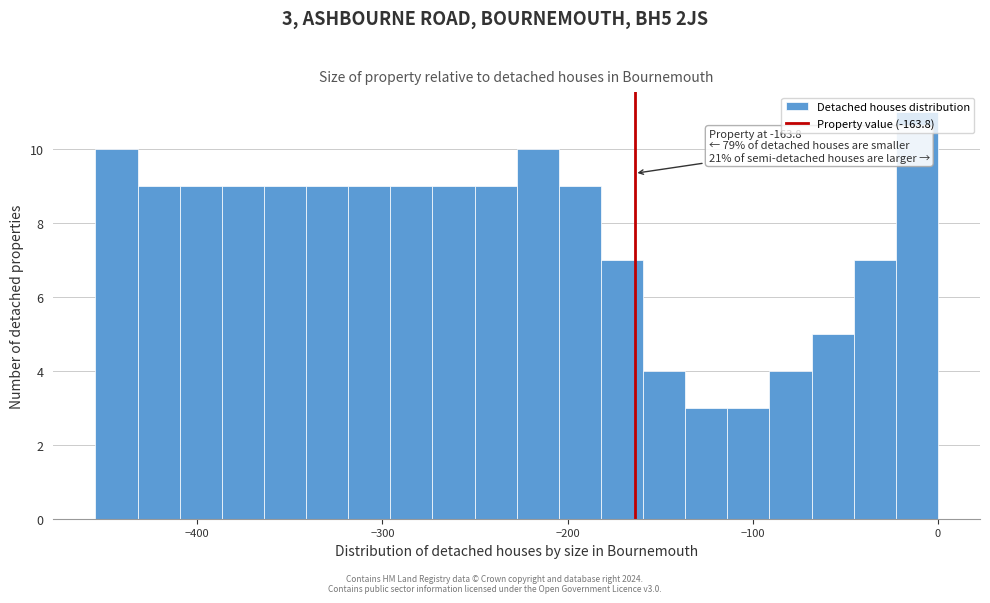

Around what value on the x-axis is the tallest bar? Give the approximate position of its centre, as read against the axis.

-10